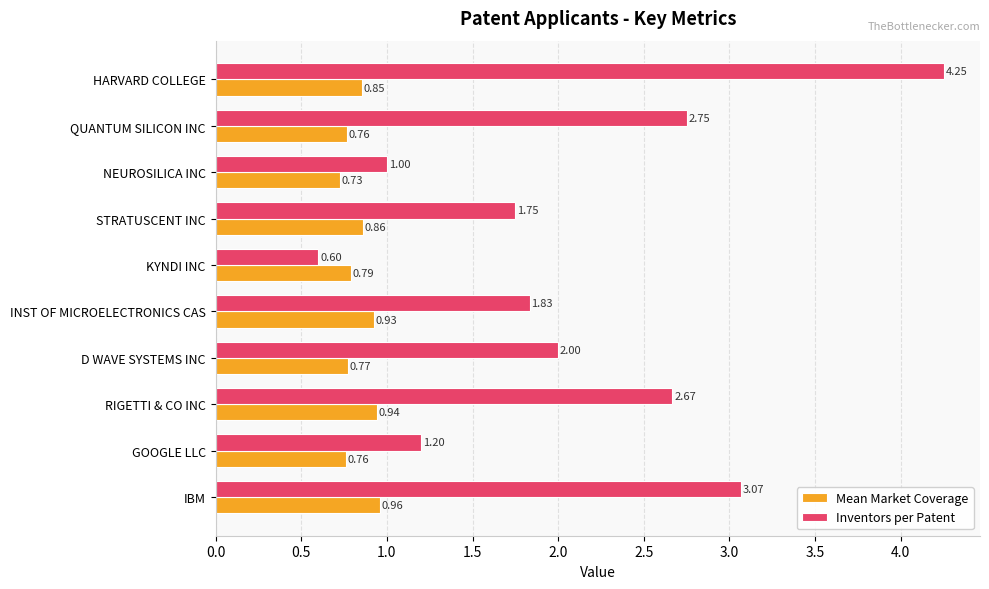

How many values in the Inventors per Patent series are below 2?

5